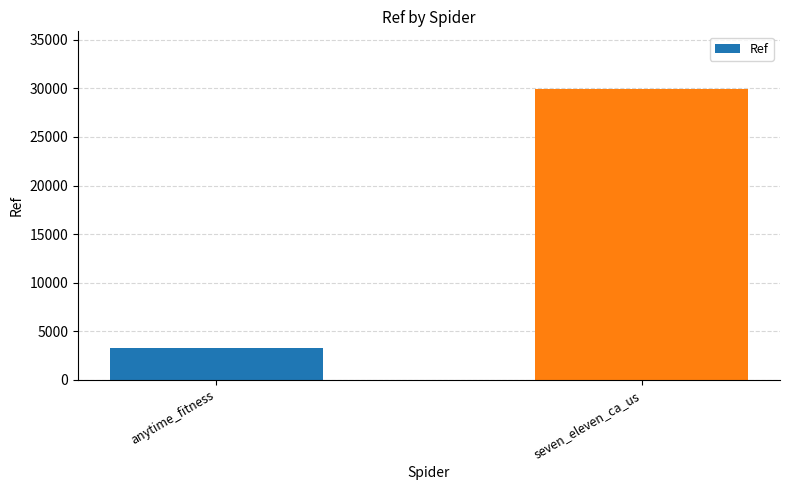

List the labels in order of value, largest first.

seven_eleven_ca_us, anytime_fitness